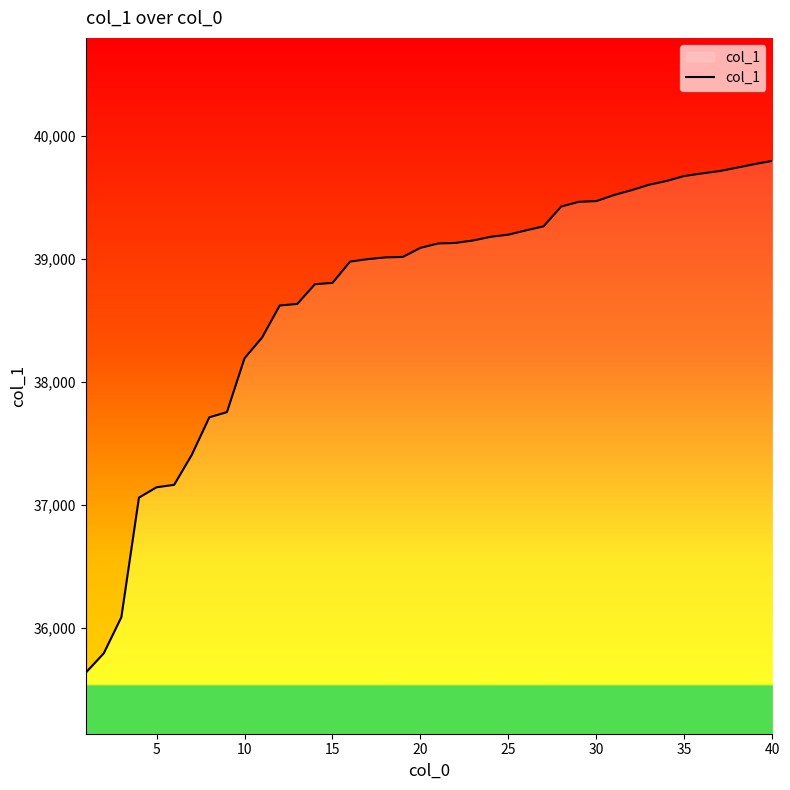

How many data points are above 39124?

19